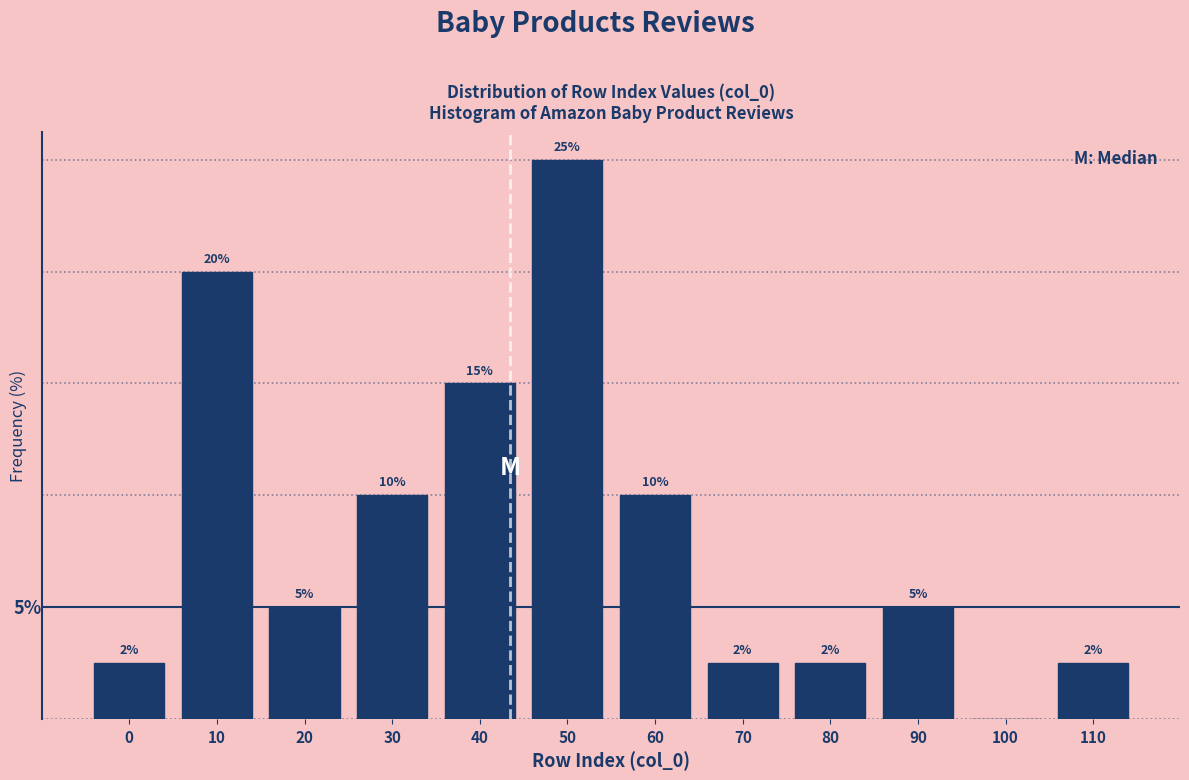

Are the bars horizontal?

No